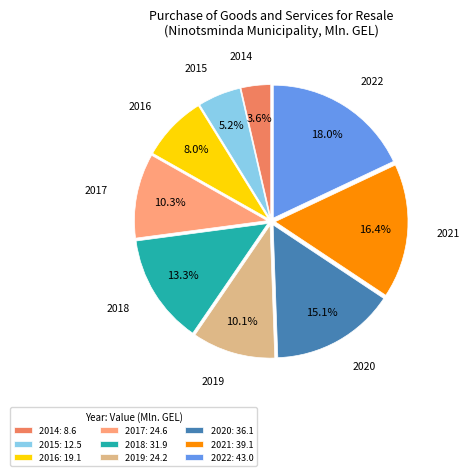

How many slices are in this pie chart?

9